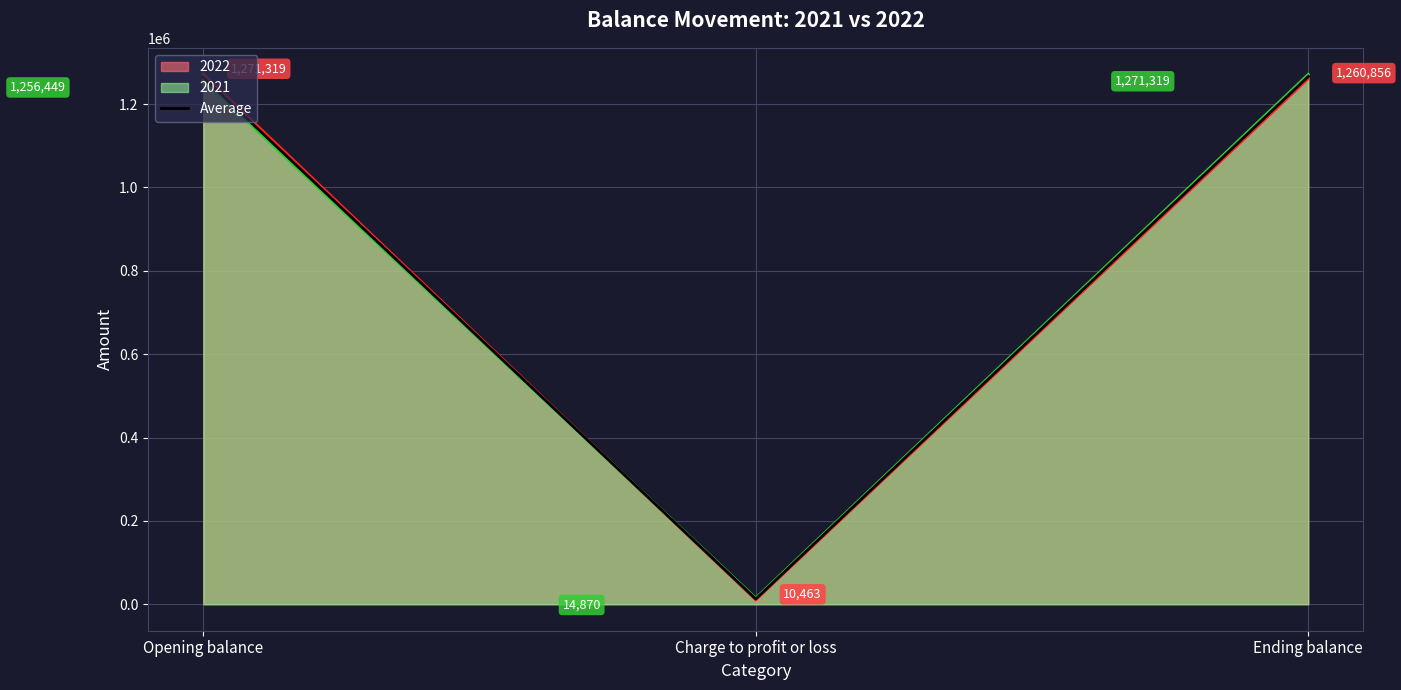

Reading left to right, extract all data points from this chart.

1263884.0	12666.5	1266087.5